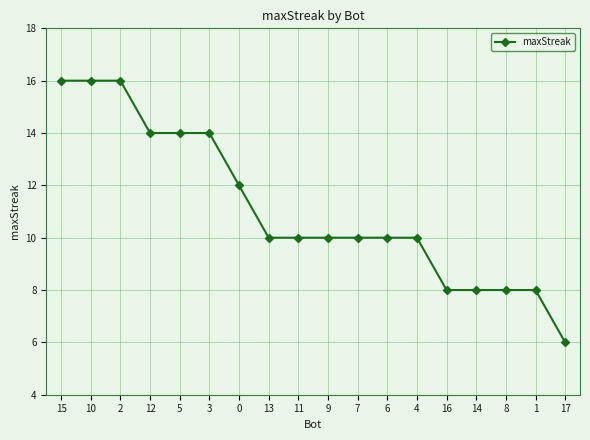

The value at 10 is 16. True or false?

True